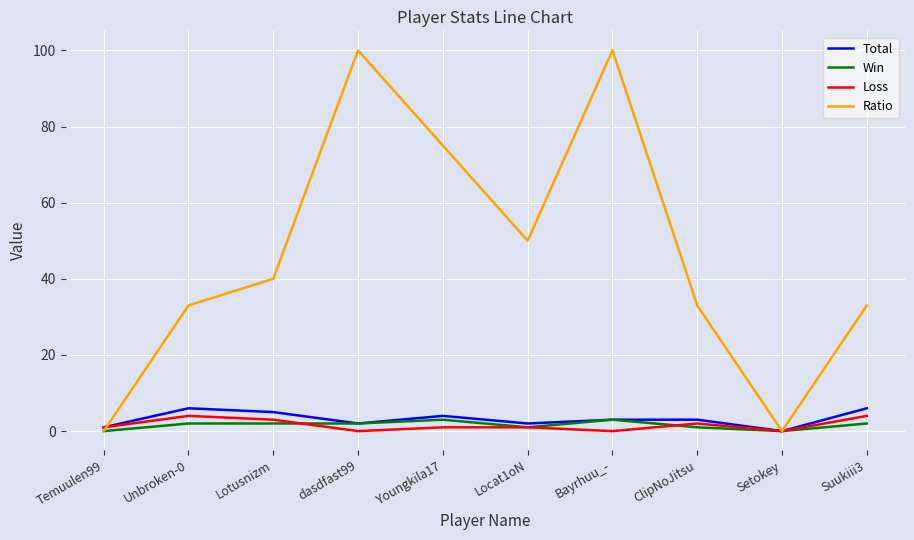

Which series has the largest range (max minus min)?

Ratio